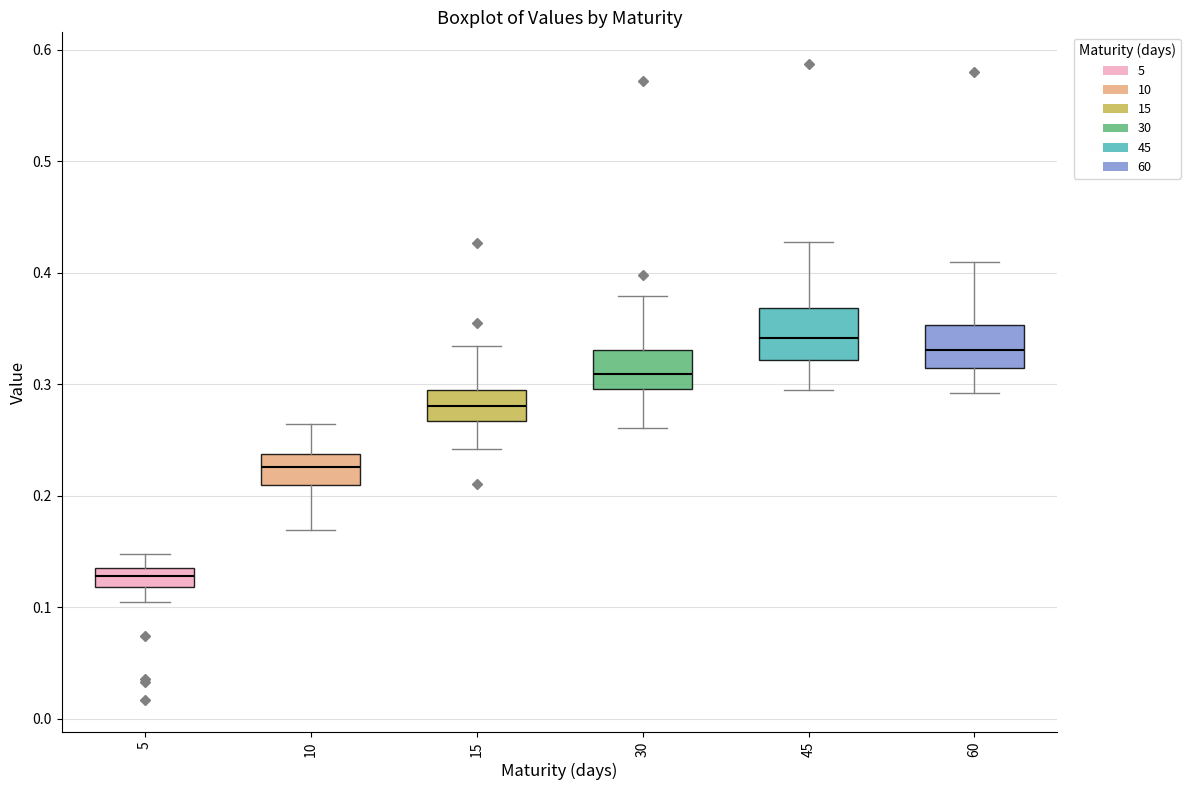

Reading left to right, transcribe this box plot: for each box, give where its median line is, the range the box spans, and where its two whiskers end, as read against the y-axis. The values are not printed on the chart, so give them approximately, as read against the axis.

5: median 0.13, box 0.12 to 0.14, whiskers 0.10 to 0.15
10: median 0.23, box 0.21 to 0.24, whiskers 0.17 to 0.26
15: median 0.28, box 0.27 to 0.30, whiskers 0.24 to 0.33
30: median 0.31, box 0.30 to 0.33, whiskers 0.26 to 0.38
45: median 0.34, box 0.32 to 0.37, whiskers 0.29 to 0.43
60: median 0.33, box 0.31 to 0.35, whiskers 0.29 to 0.41